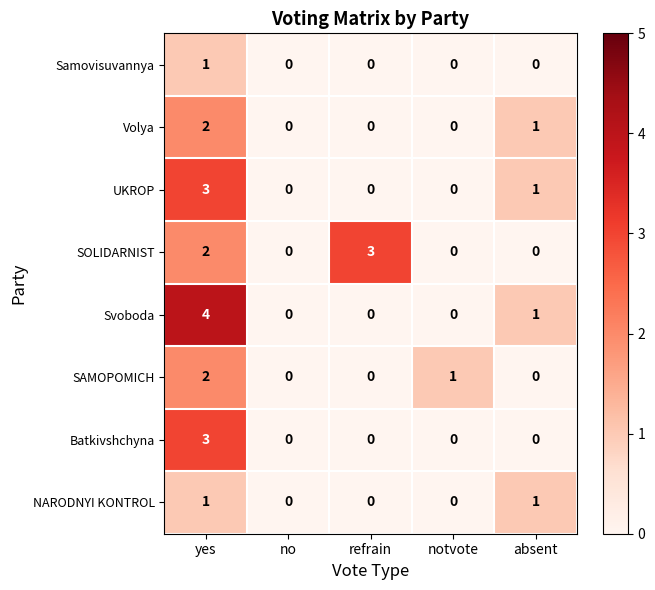

What is the difference between the maximum and minimum values in the SOLIDARNIST series?

3